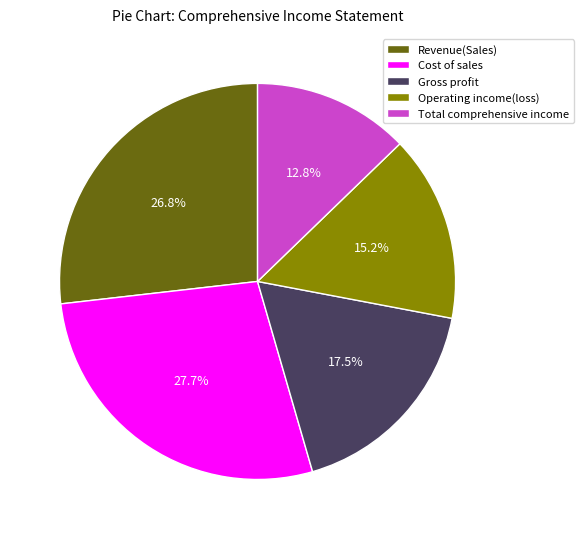

Which slice is the smallest?

Total comprehensive income